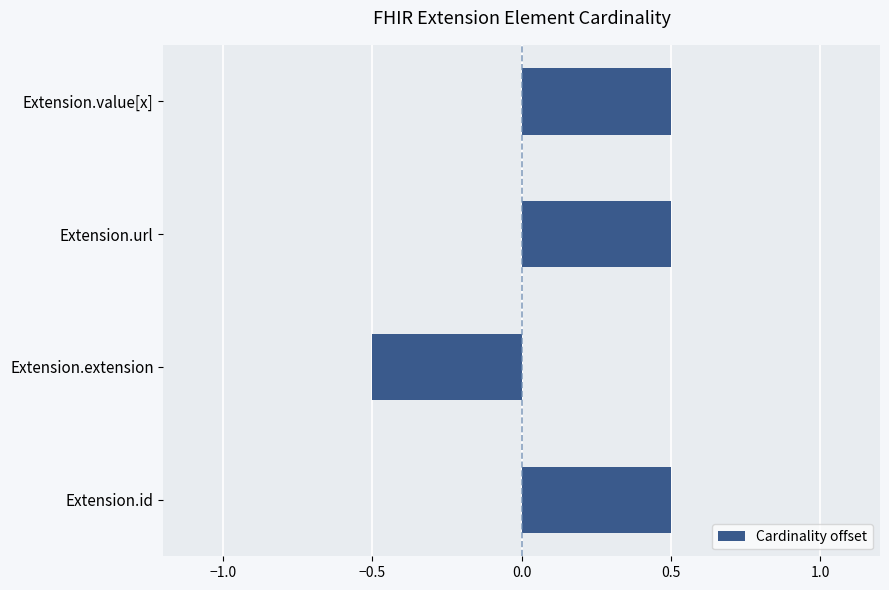

Which category has the lowest value across all series?

Extension.extension